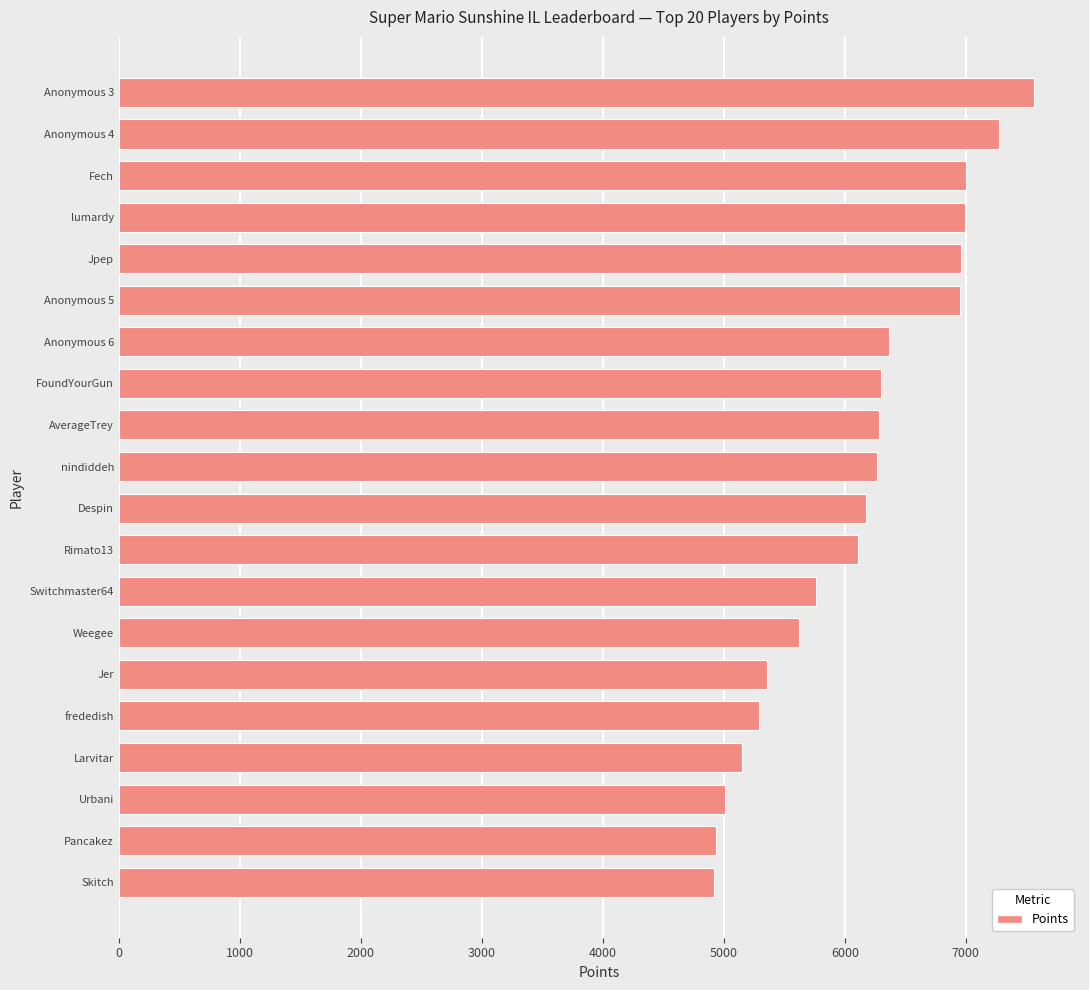

True or false: the data shows 6961 at Jpep.

True